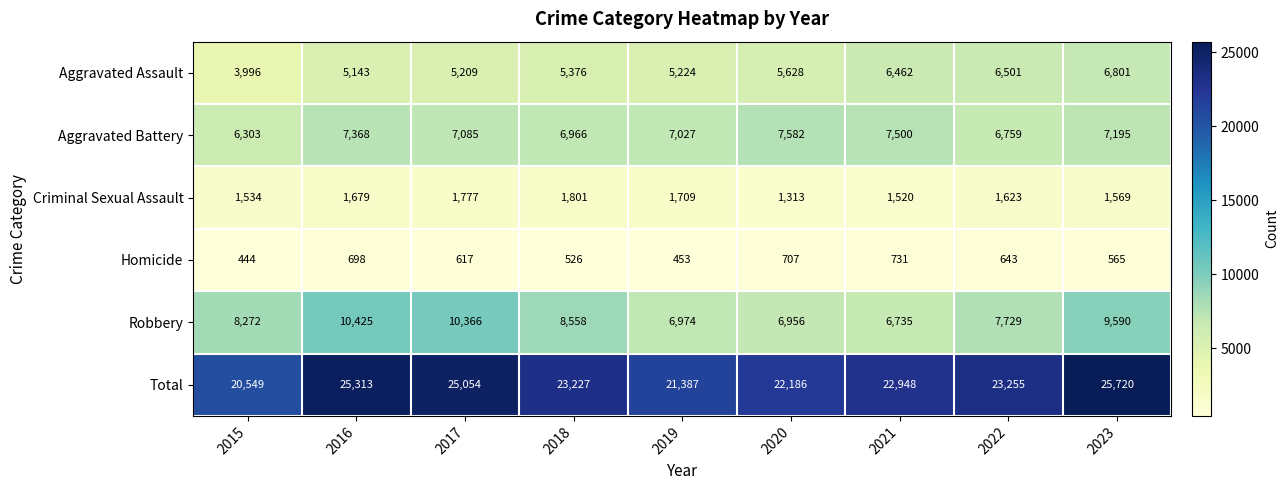

At which category is the sum across all series the highest?

2023